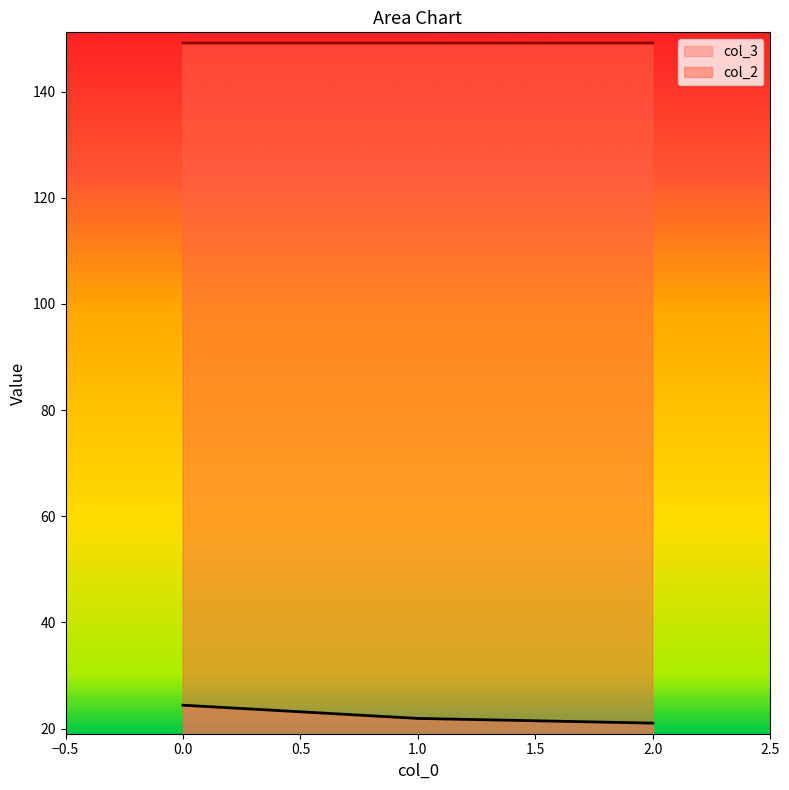

At 1.0, list the series in order from smallest to largest.

col_3, col_2